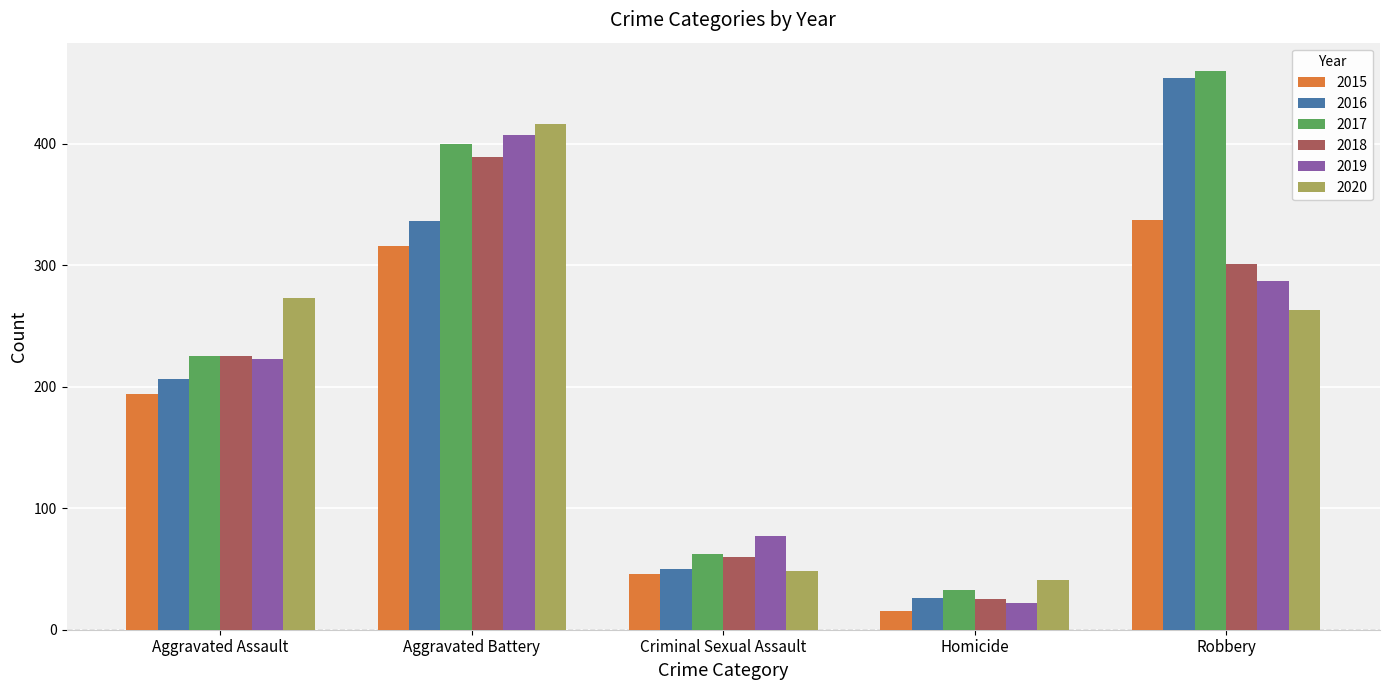

The value of 2017 at Robbery is 460. True or false?

True